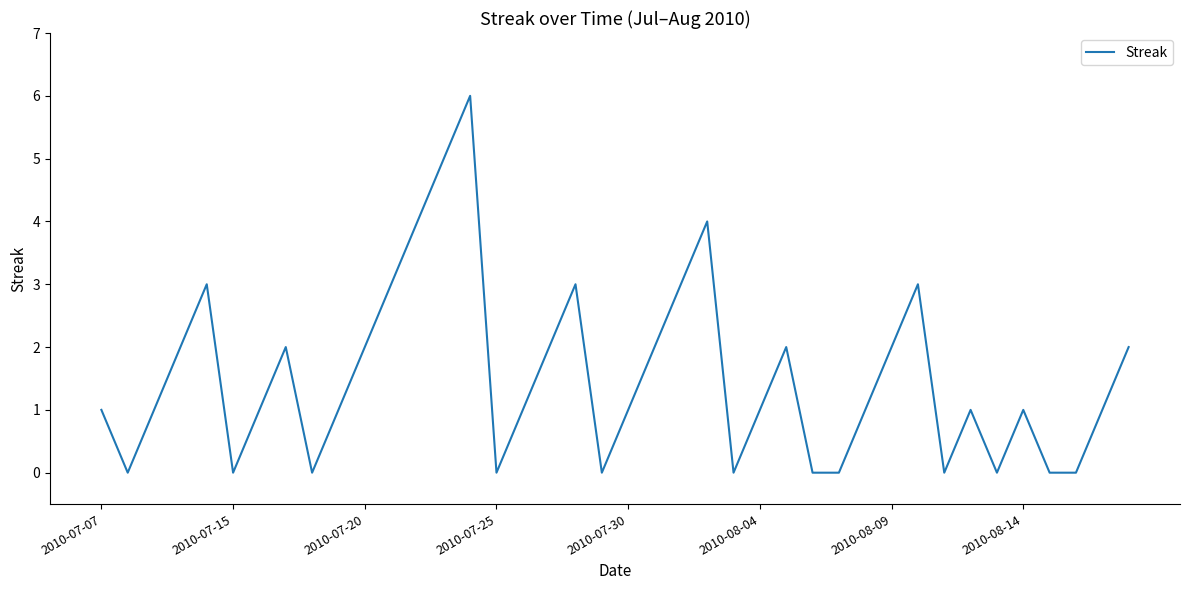

How many distinct data groups are displayed?

1